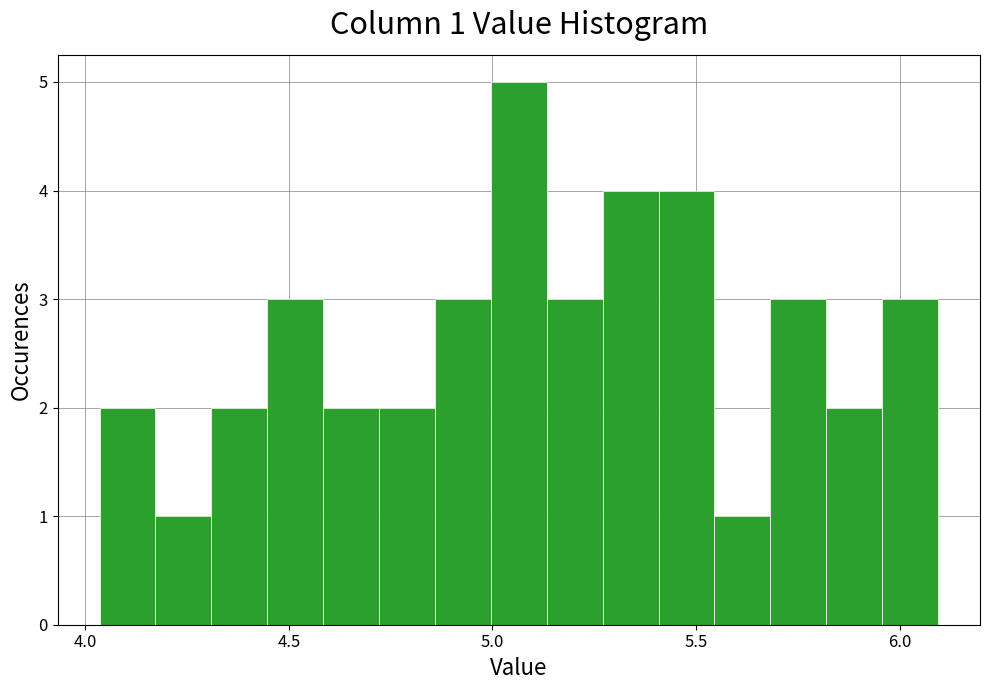

Read against the x-axis, roughly where is the centre of the tallest bar?

5.05